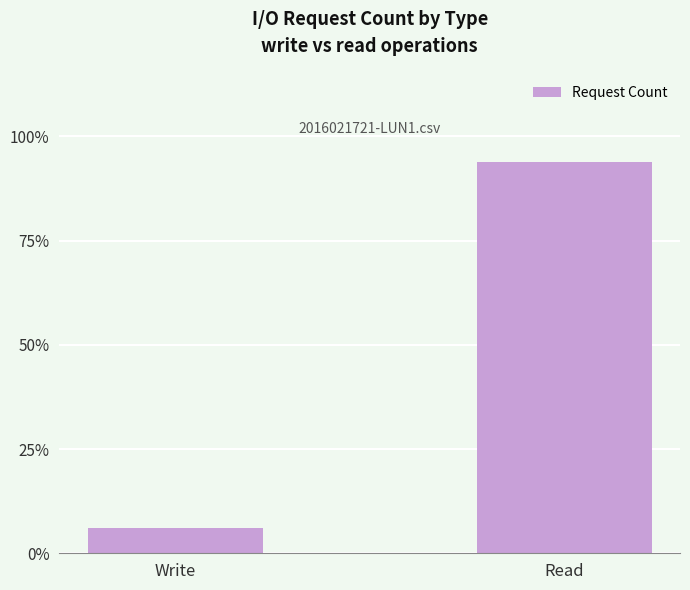

Are the bars horizontal?

No